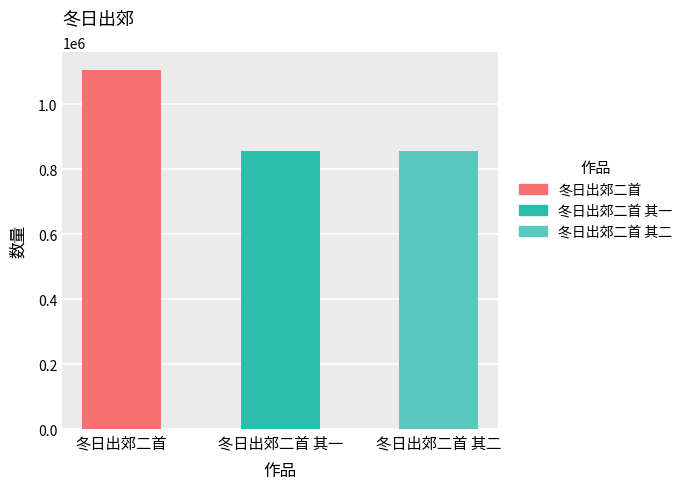

Which category has the highest value across all series?

冬日出郊二首